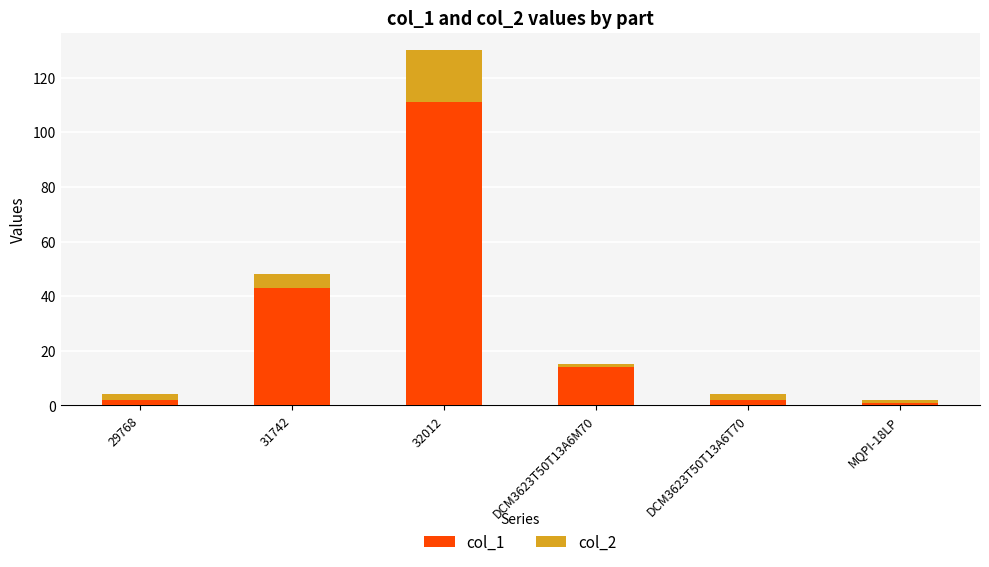

Reading left to right, what are the values for col_1?

29768=2	31742=43	32012=111	DCM3623T50T13A6M70=14	DCM3623T50T13A6T70=2	MQPI-18LP=1